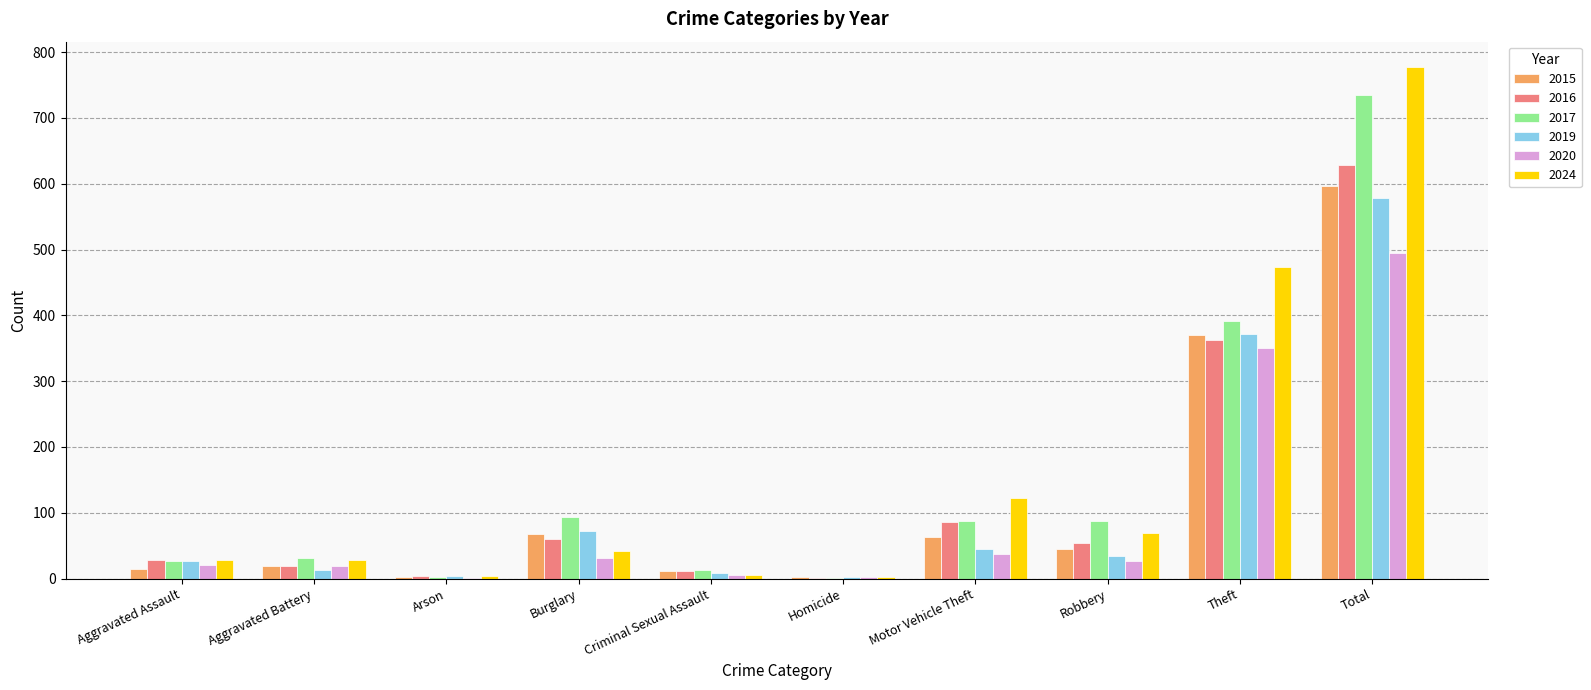

What is the approximate value of 2017 at Robbery?

87